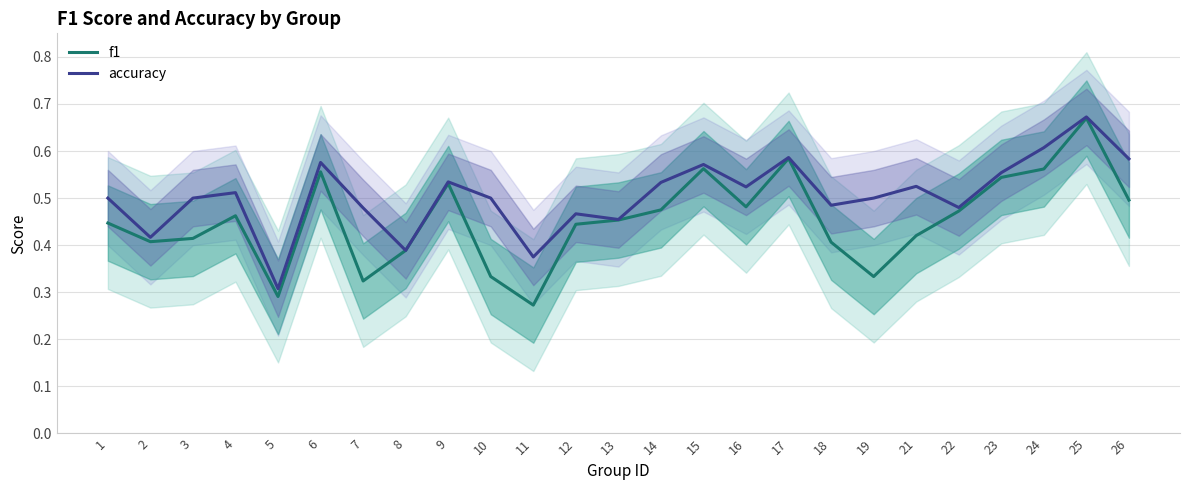

The f1 series shows 0.6 at 15. True or false?

True